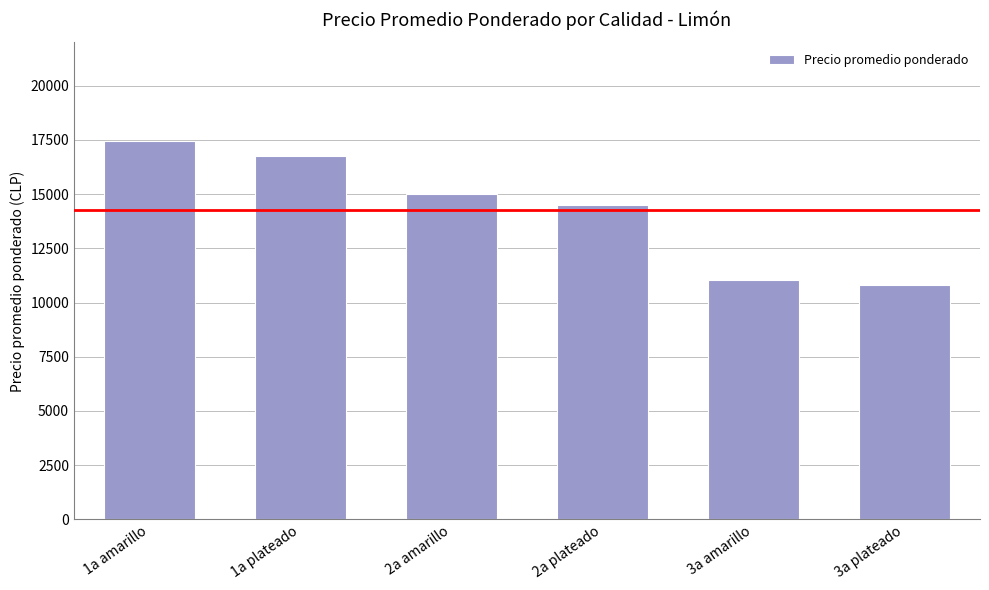

What is the label of the 3rd bar from the right?

2a plateado